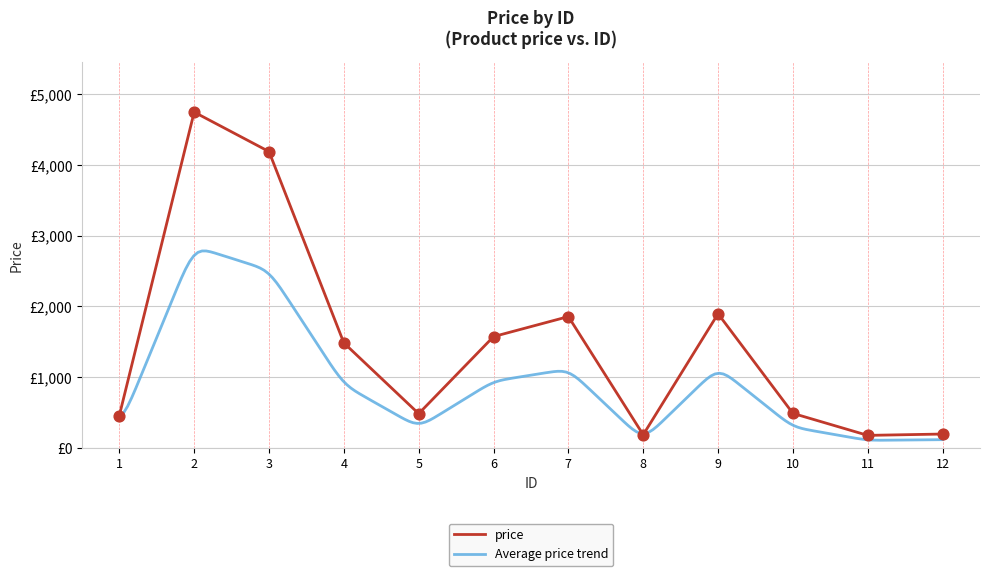

What is the change in value from 2 to 12?

-4550